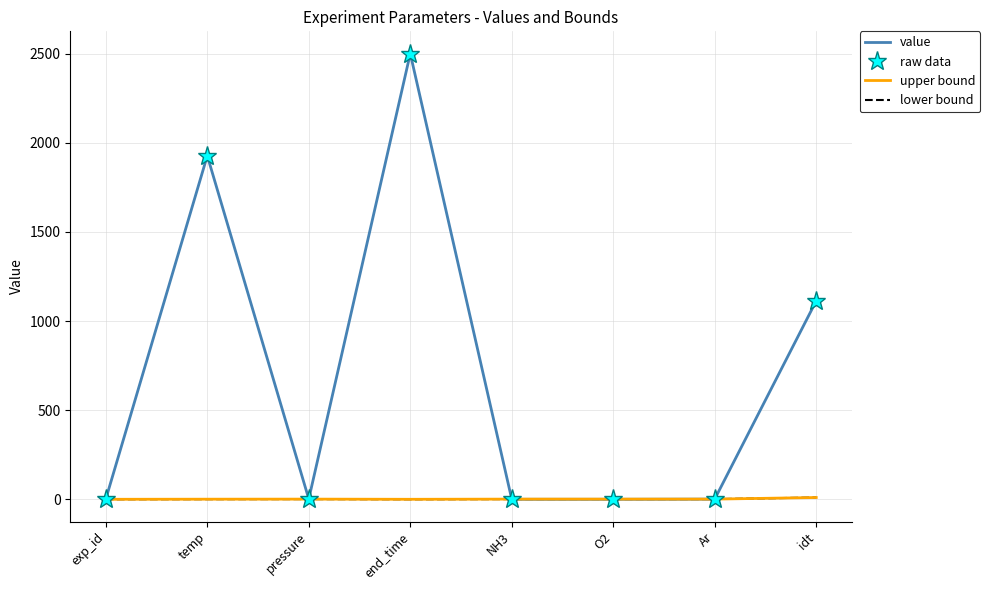

Reading right to left, extract all data points from this chart.

value: 1113.0	1.0	0.0	0.0	2500.0	1.6	1927.0	1.0
raw data: 1113.0	1.0	0.0	0.0	2500.0	1.6	1927.0	1.0
upper bound: 10.0	1.0	1.0	1.0	0.0	1.0	0.6	0.0
lower bound: 10.0	1.0	1.0	1.0	0.0	1.0	0.6	0.0